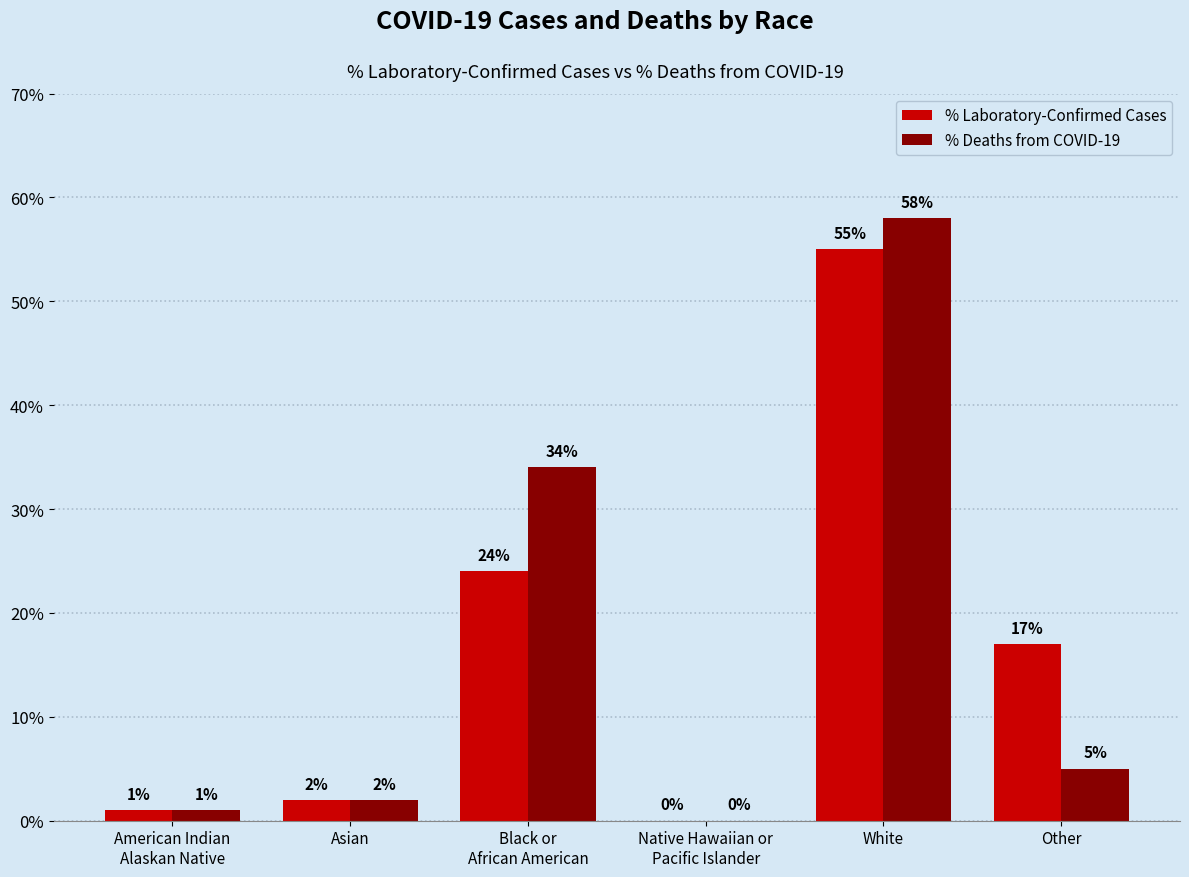

Does the chart contain stacked bars?

No